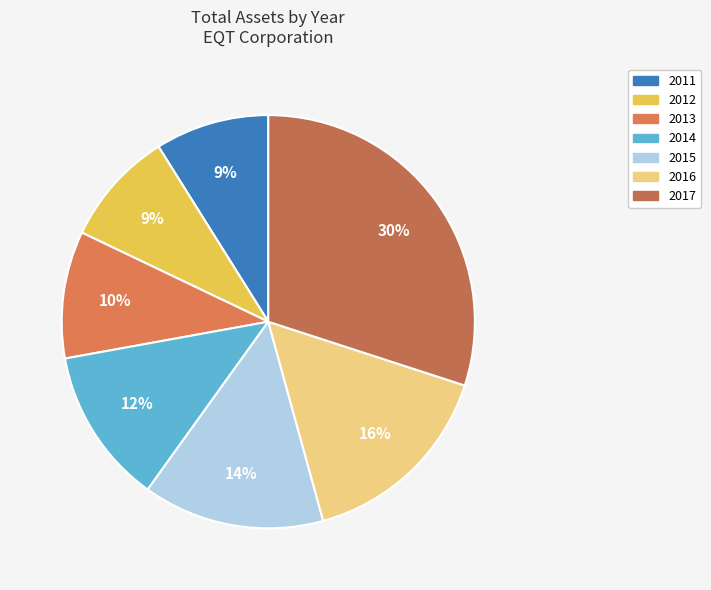

Does any single category account for the majority?

No